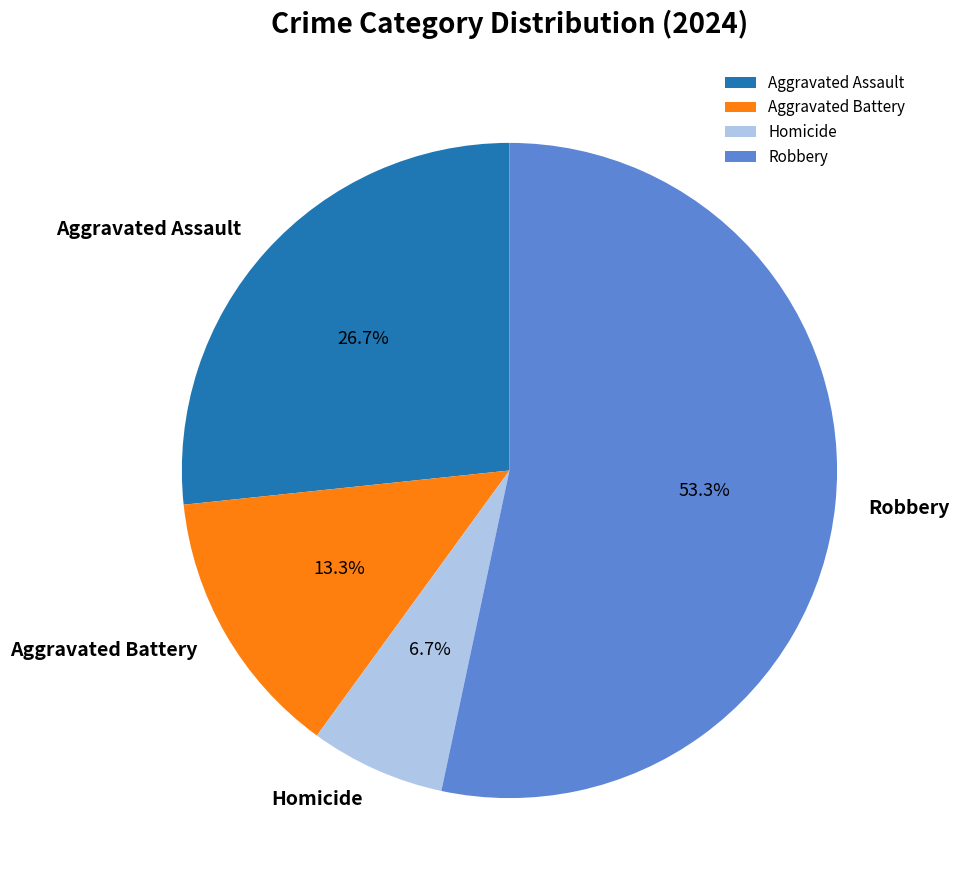

To the nearest percent, what is the average slice percentage?

25%